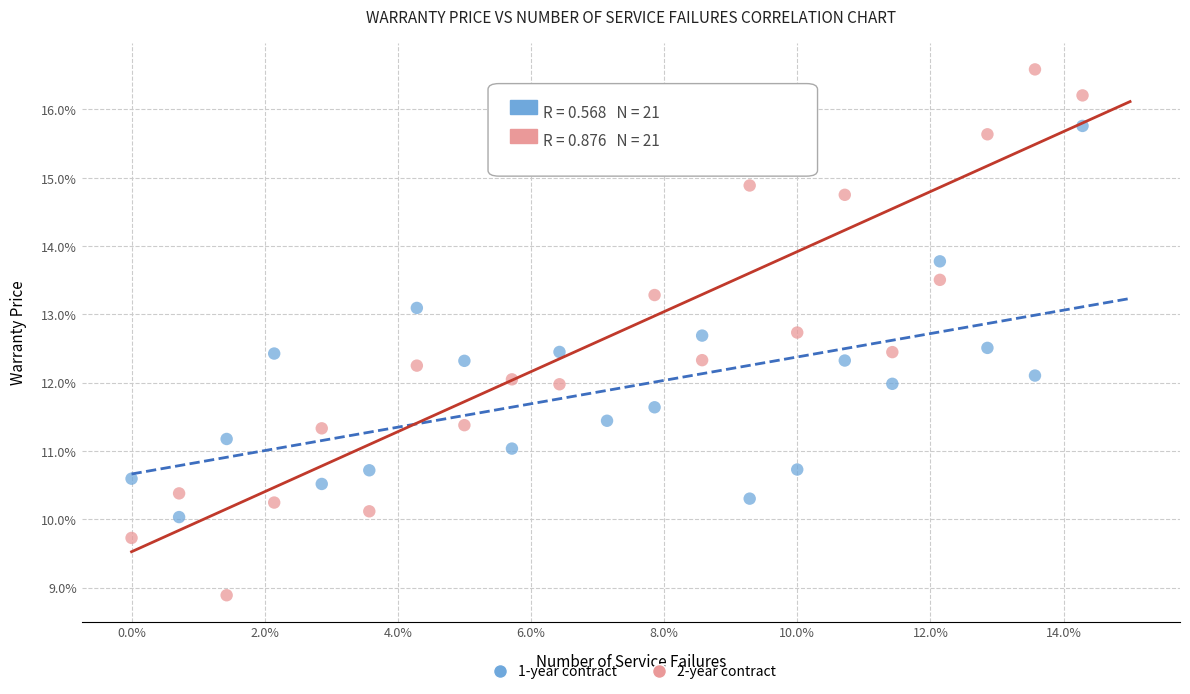

Which series contains the highest Y value?

2-year contract